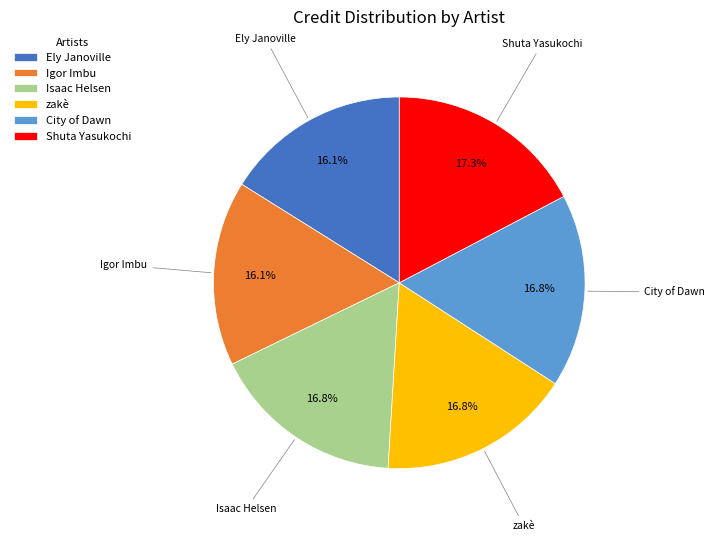

Approximately how many times larger is the value at Shuta Yasukochi compared to Isaac Helsen?

1.0